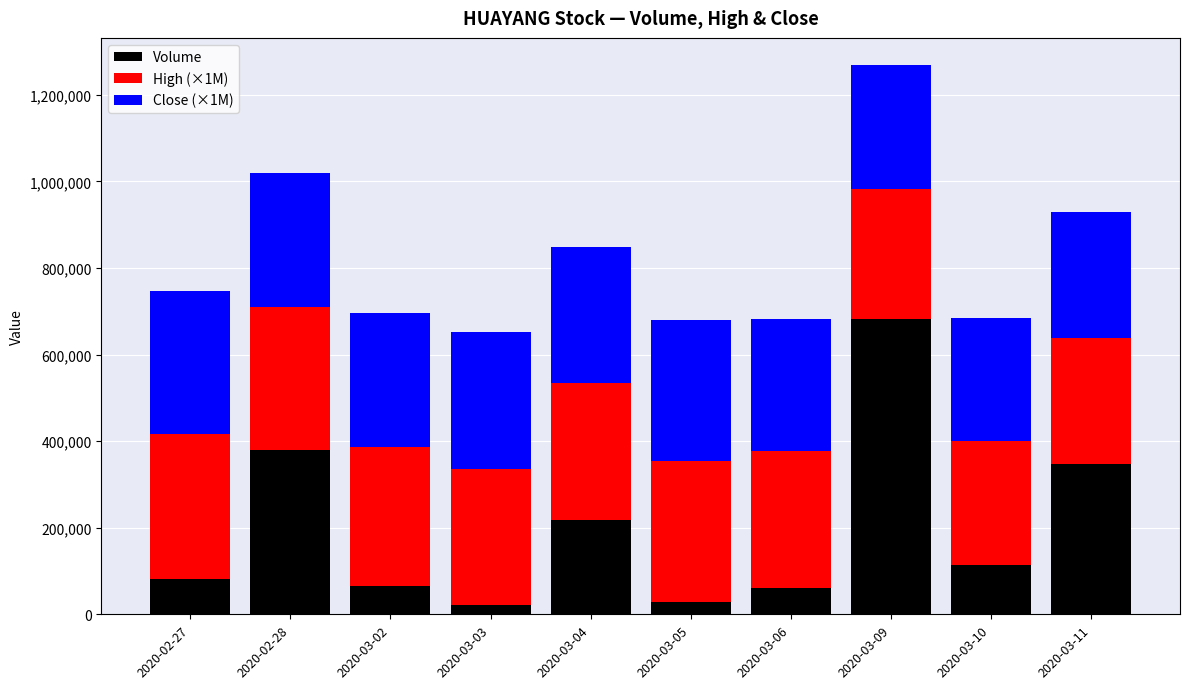

How many data points does each series have?

10